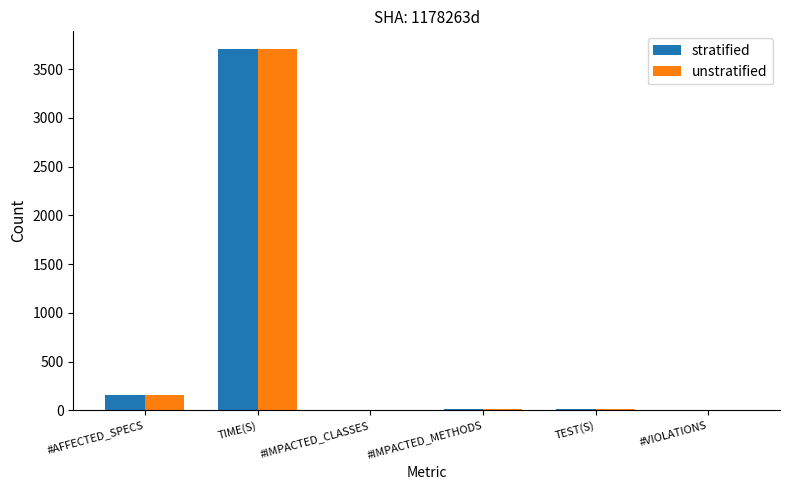

What are all the series names shown in the legend?

stratified, unstratified